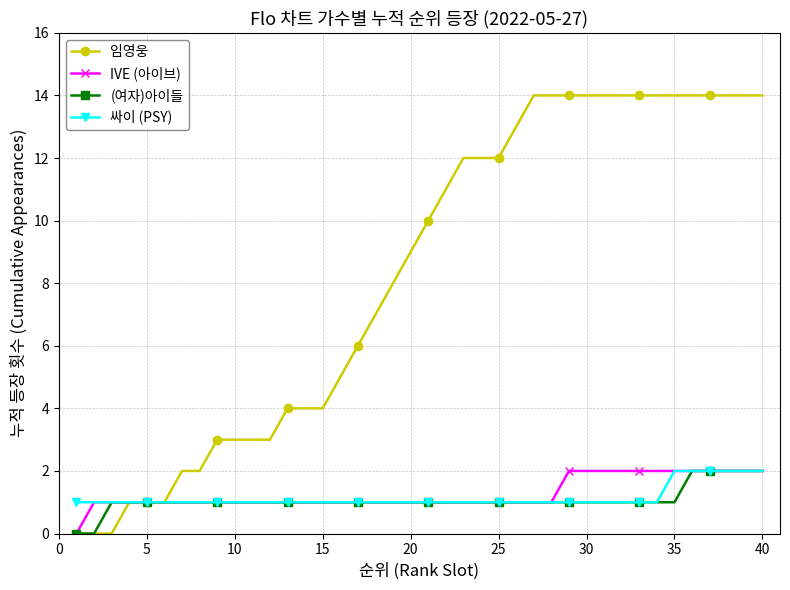

What is the difference between the maximum and minimum values in the 임영웅 series?

14